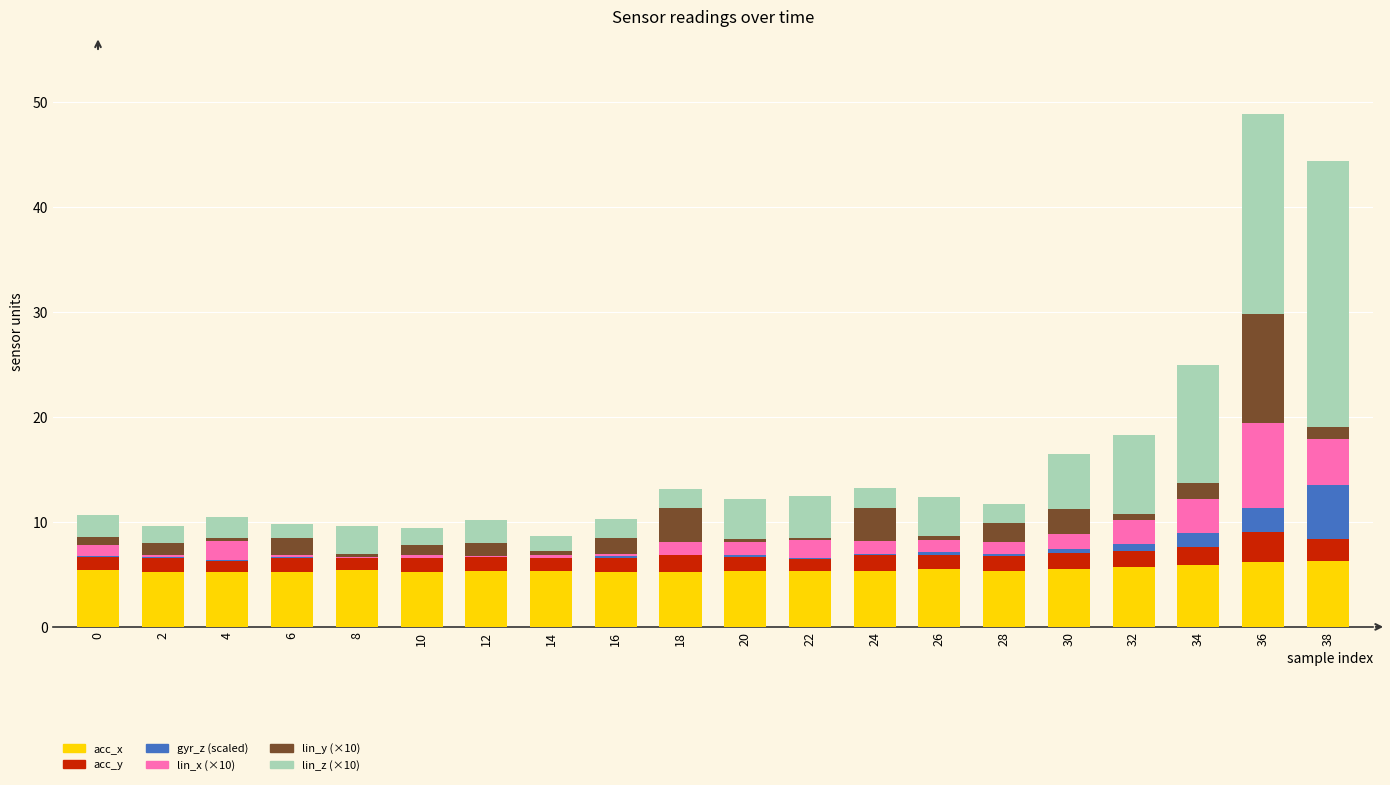

True or false: acc_x has a value of 5.5 at 30.

True